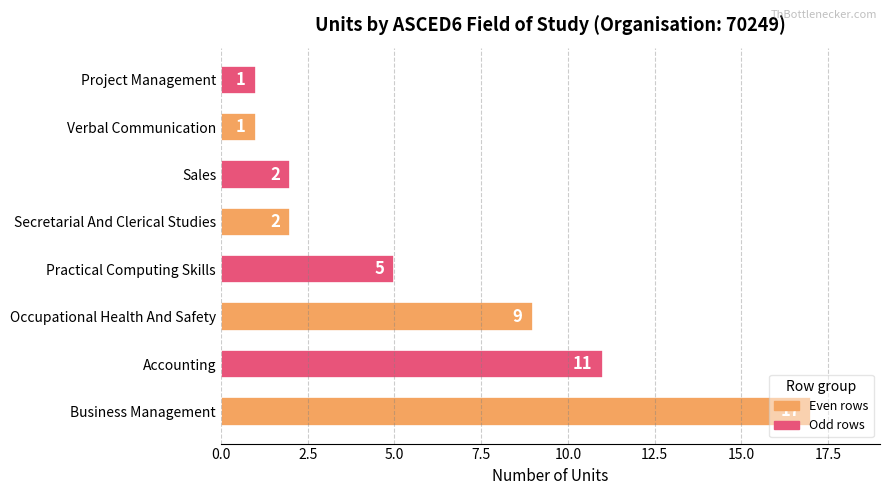

Which has a higher value, Business Management or Project Management?

Business Management